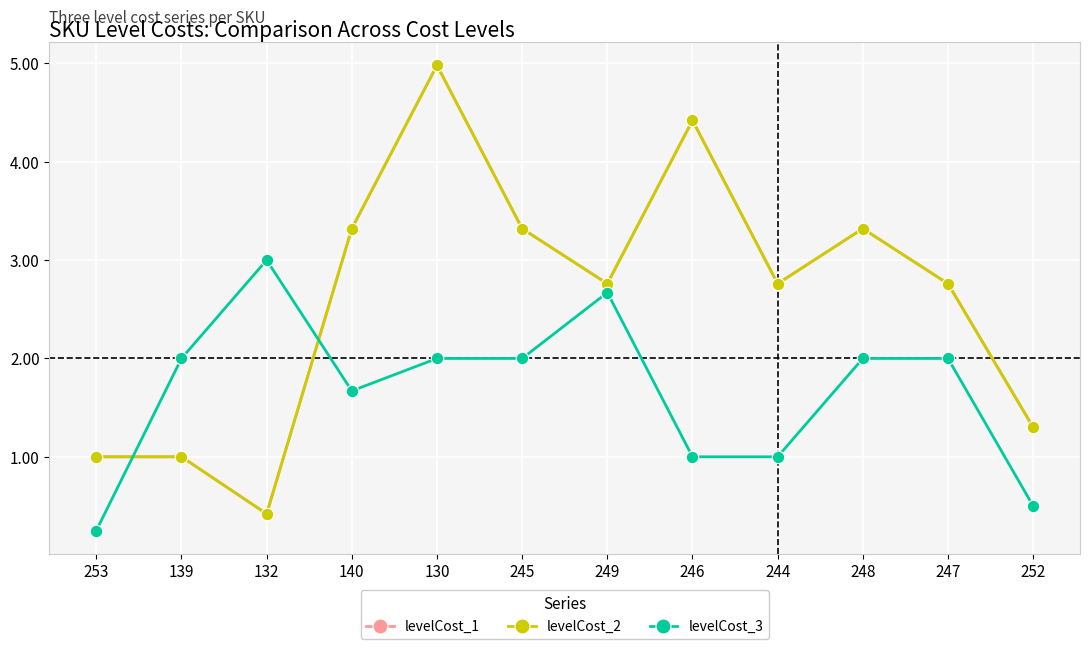

Does the chart have visible grid lines?

Yes